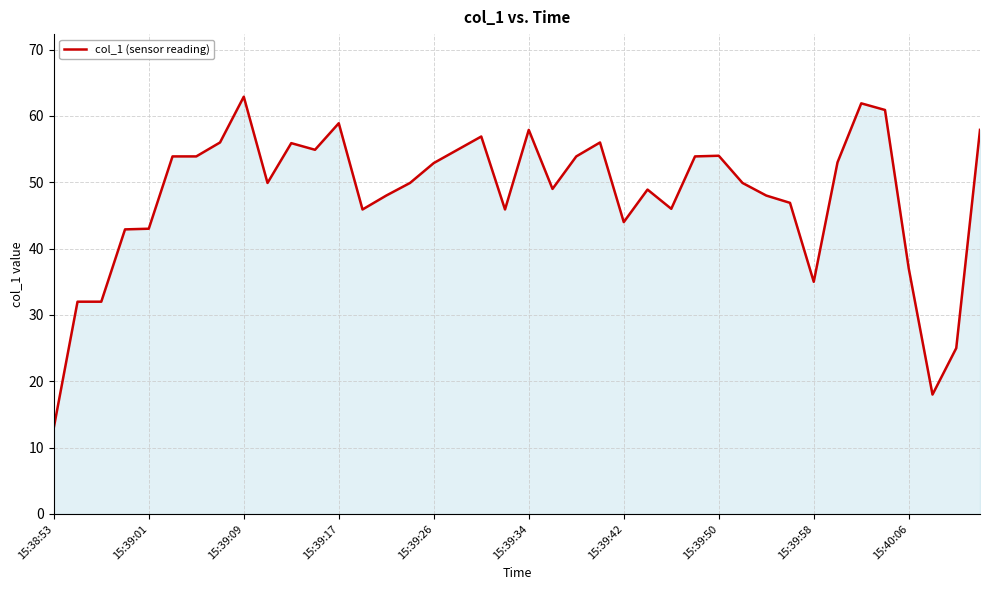

What is the difference between the maximum and minimum values?

49.9